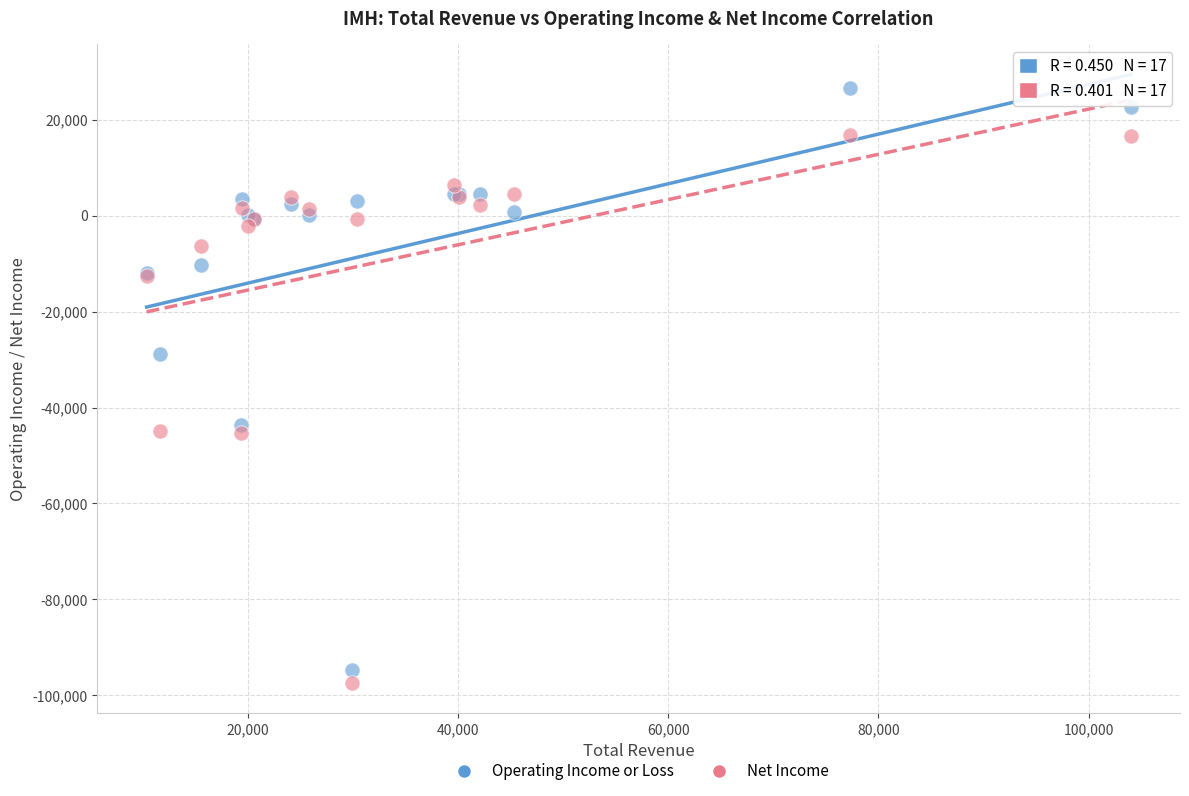

Which series has the largest Y range (max minus min)?

Operating Income or Loss